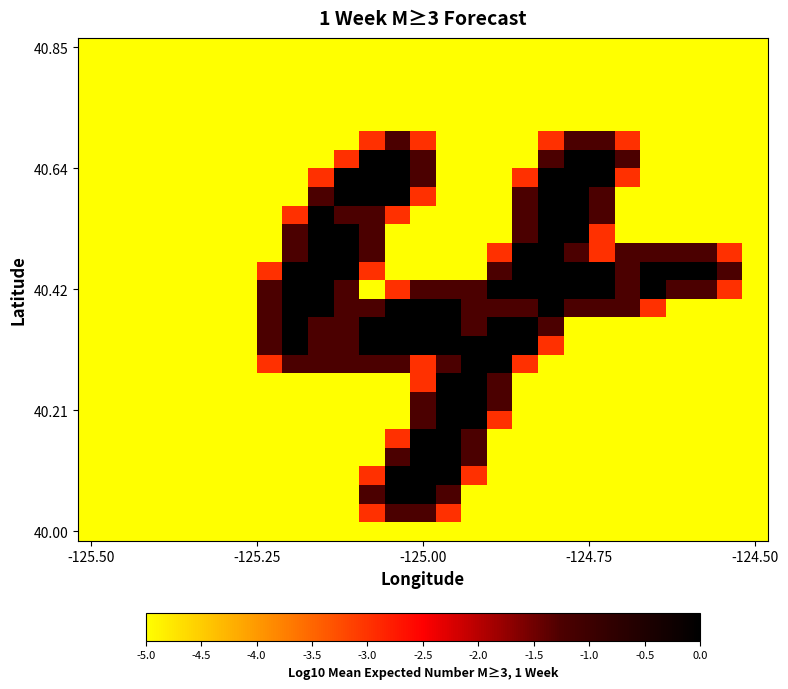

At which category is the sum across all series the highest?

-125.00